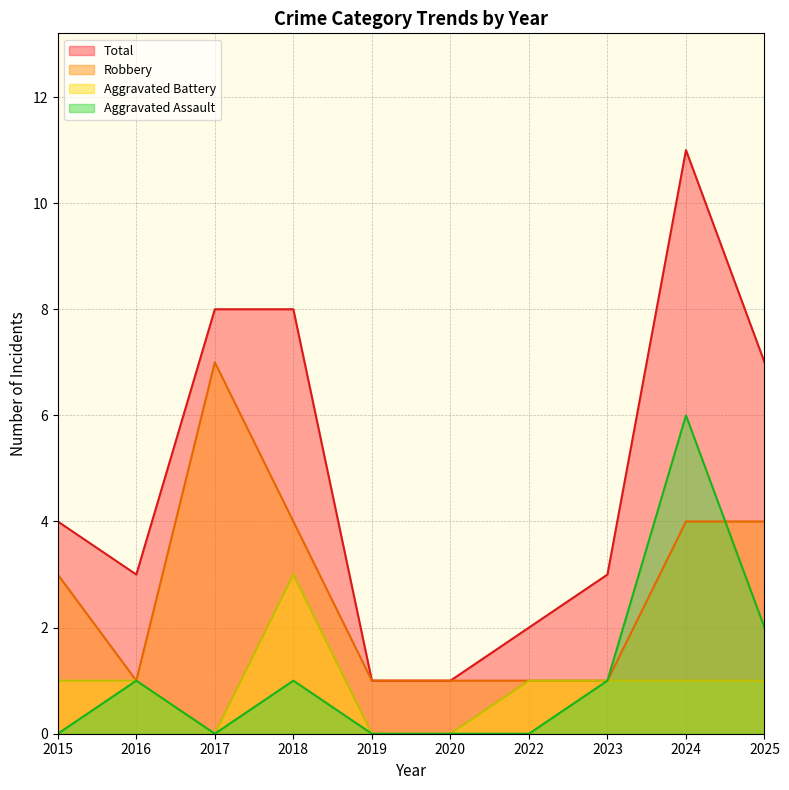

What is the maximum value for Aggravated Battery?

3